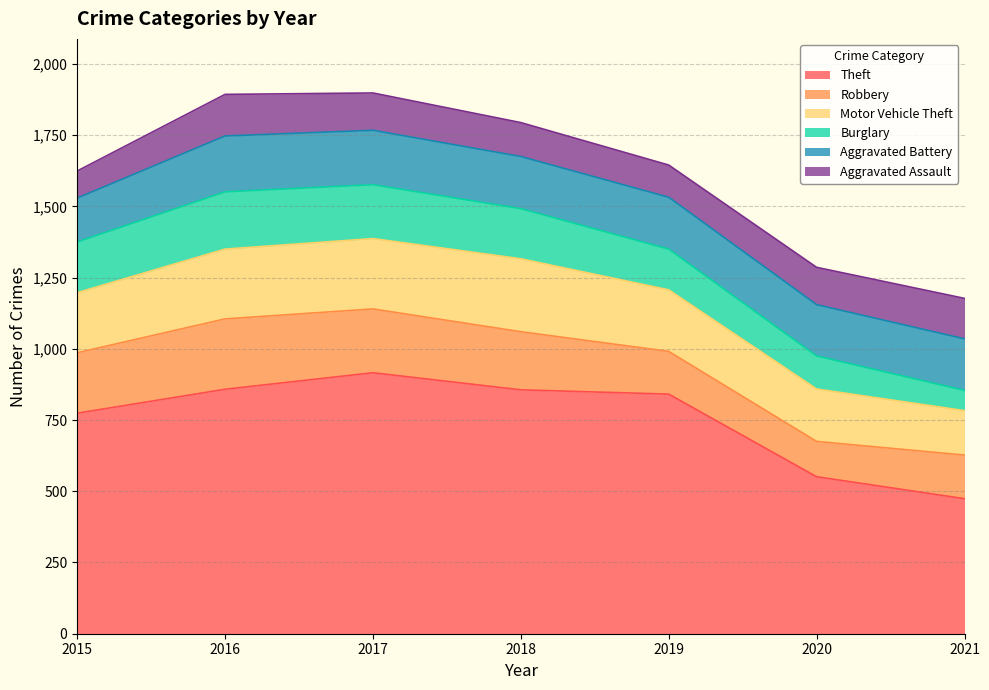

What is the value of the Aggravated Battery point at the 4th from the left?

183